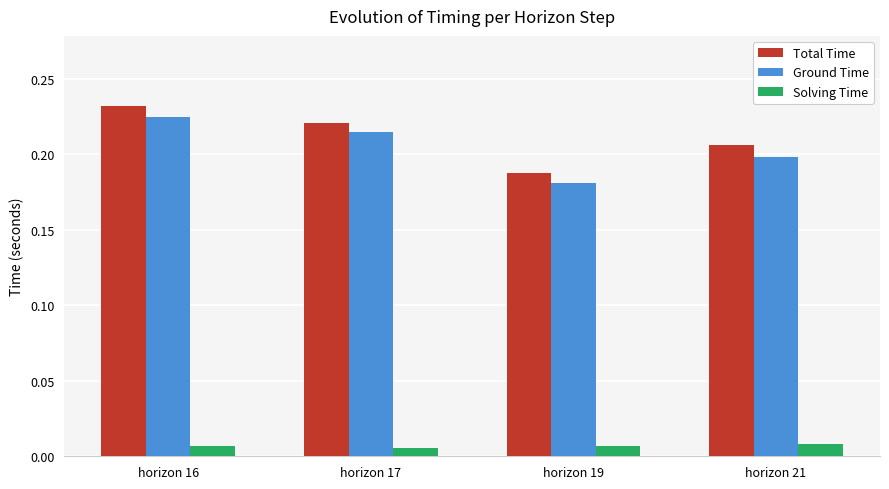

At horizon 21, list the series in order from largest to smallest.

Total Time, Ground Time, Solving Time